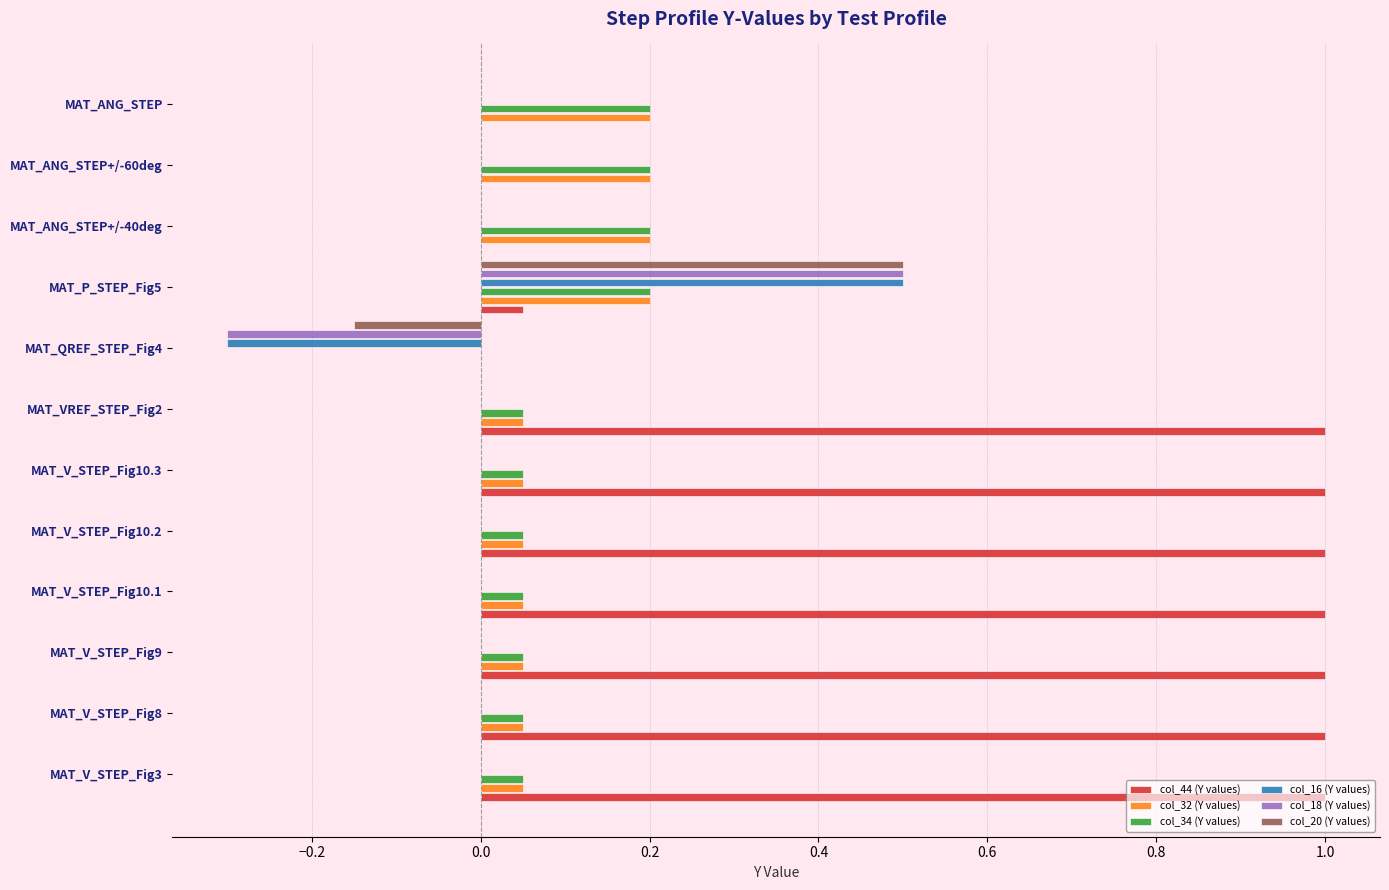

Is it true that col_20 (Y values) equals 0.0 at MAT_V_STEP_Fig10.3?

True